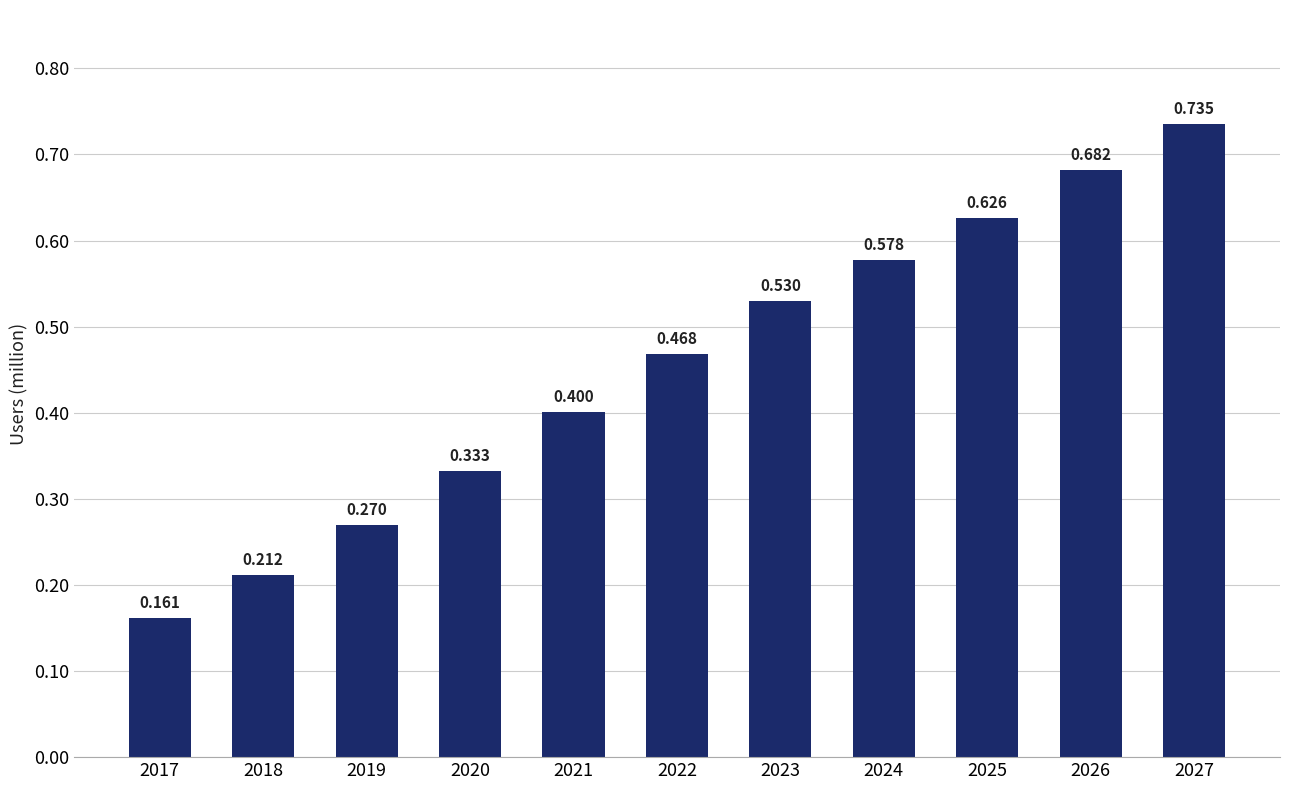

How many bars are there in total?

11